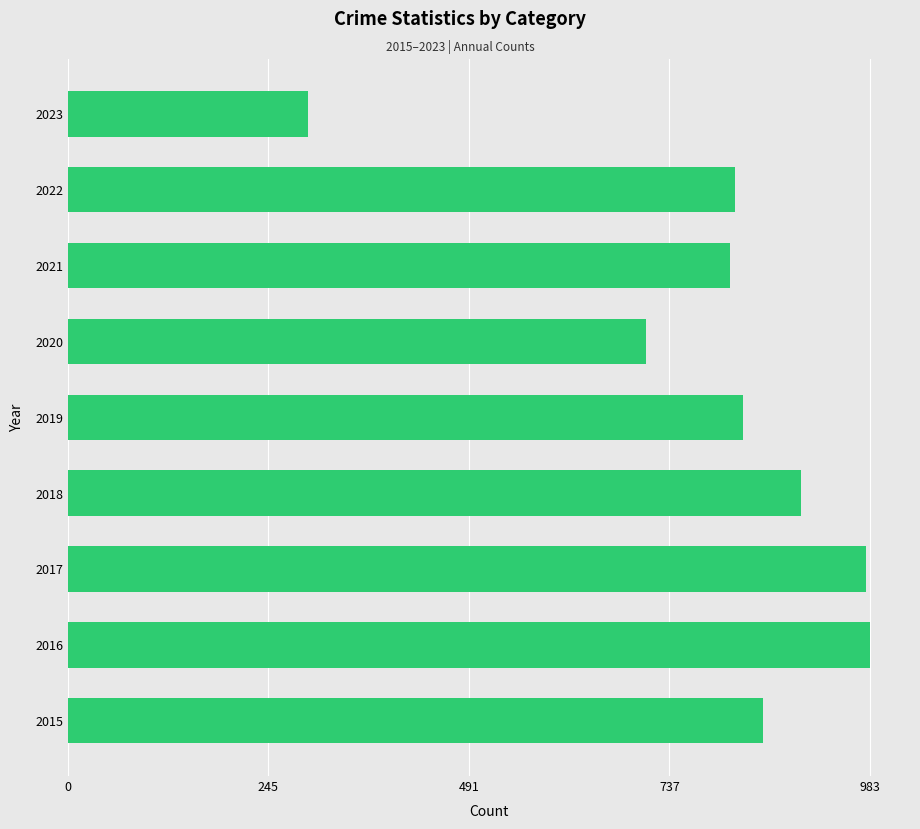

Which label corresponds to the smallest value in the chart?

2023